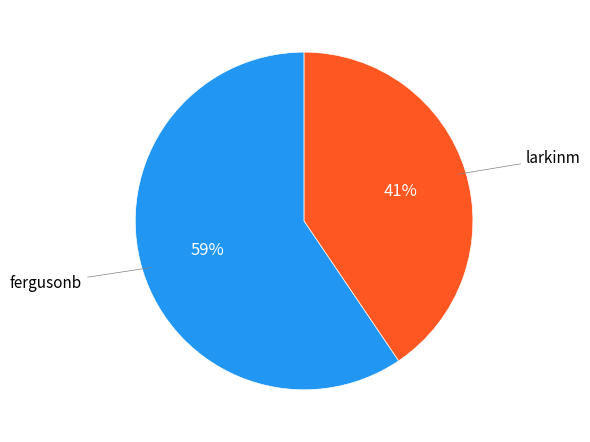

How many slices are in this pie chart?

2